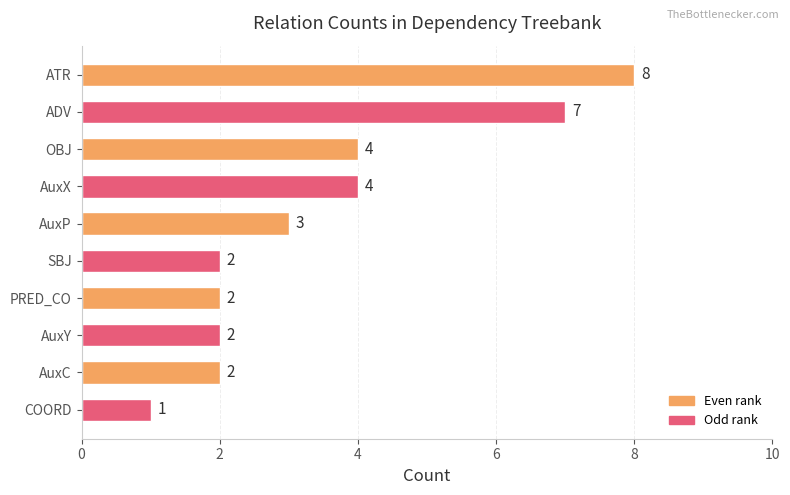

What is the average value?

4